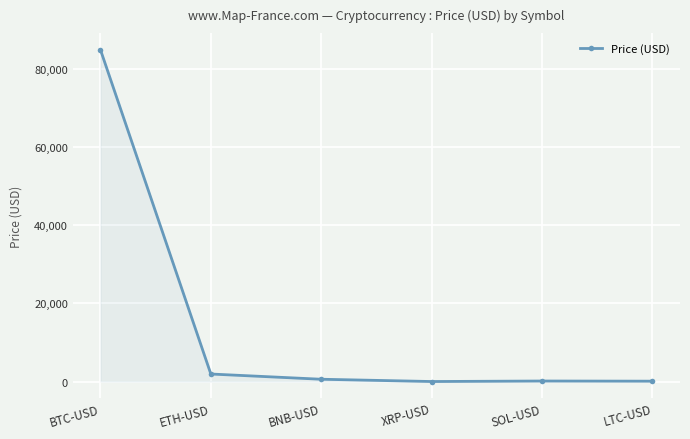

What is the average value?

14589.1